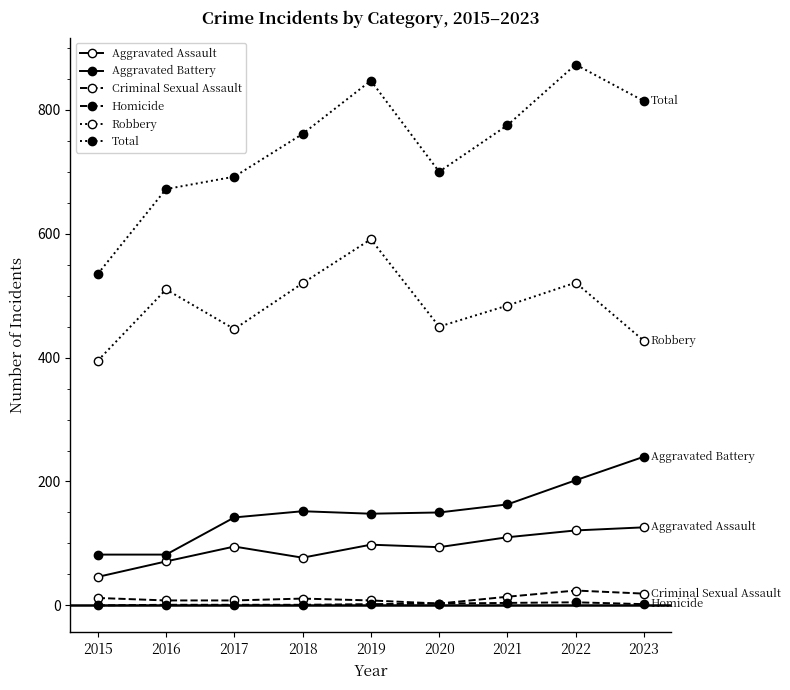

True or false: Aggravated Battery and Homicide intersect in this chart.

False